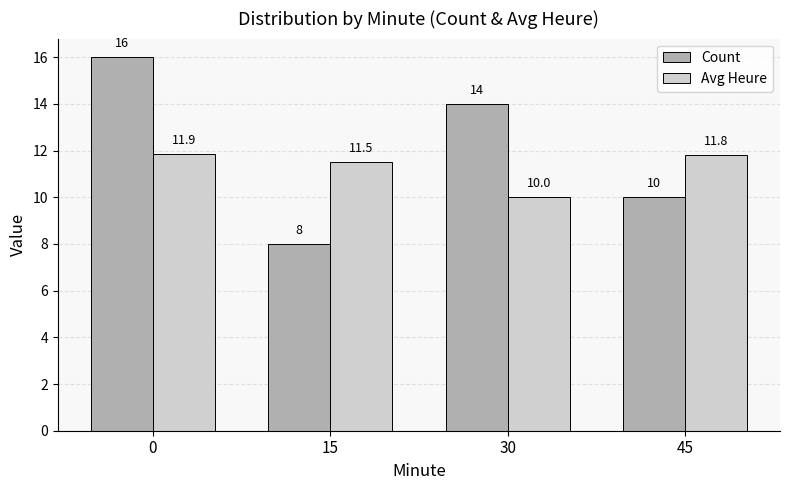

Which category has the lowest value in the Count series?

15